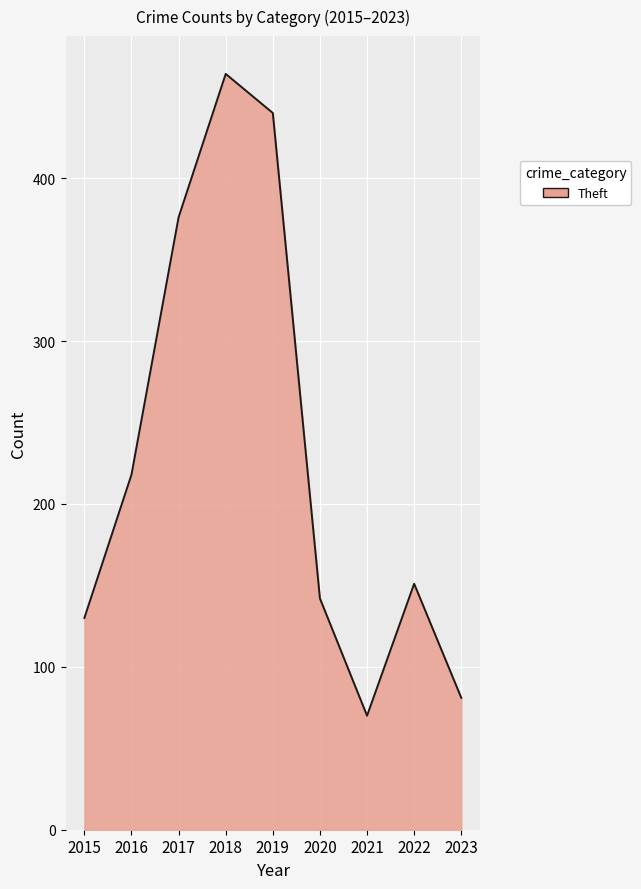

Reading left to right, transcribe all the data shown in this chart.

130	218	376	464	440	142	70	151	81